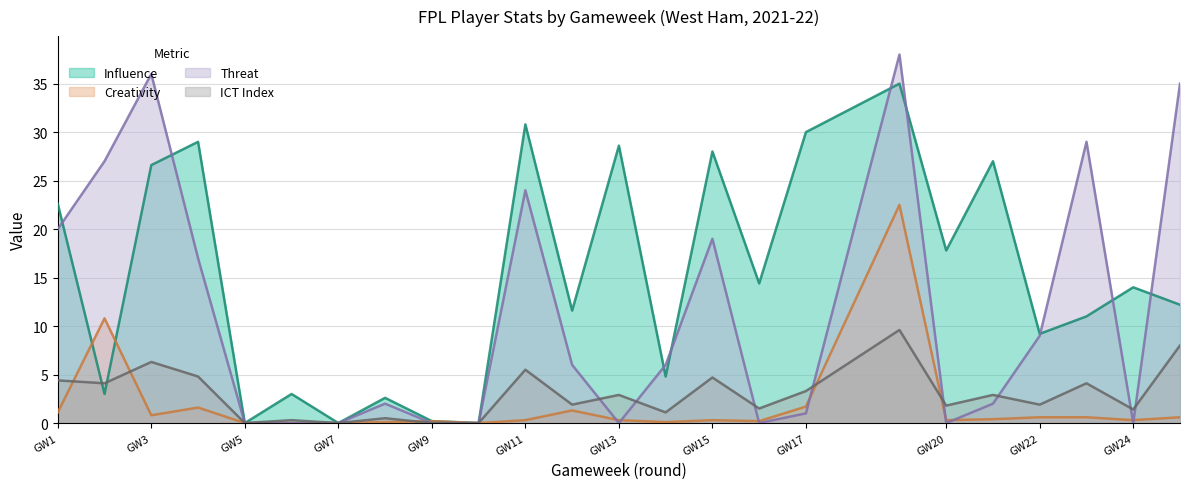

At which category is the sum across all series the highest?

19